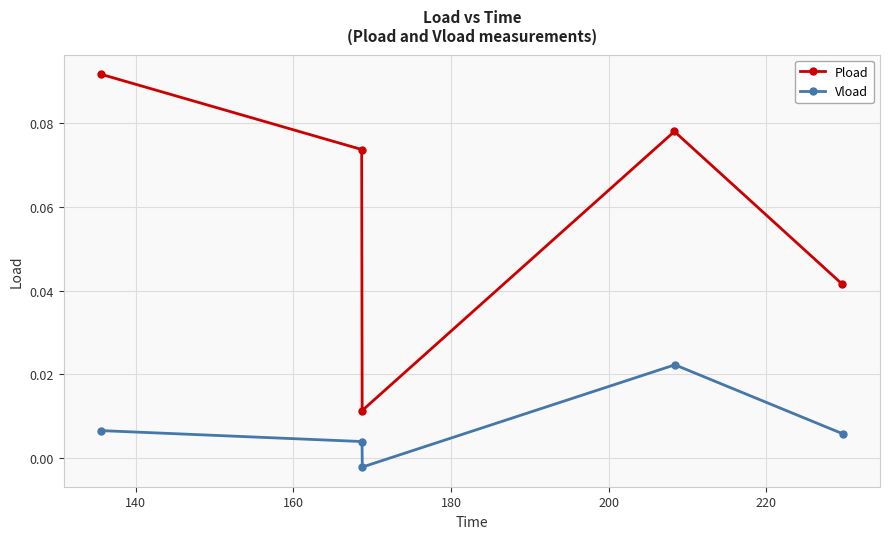

What is the sum of all Pload values?

0.3